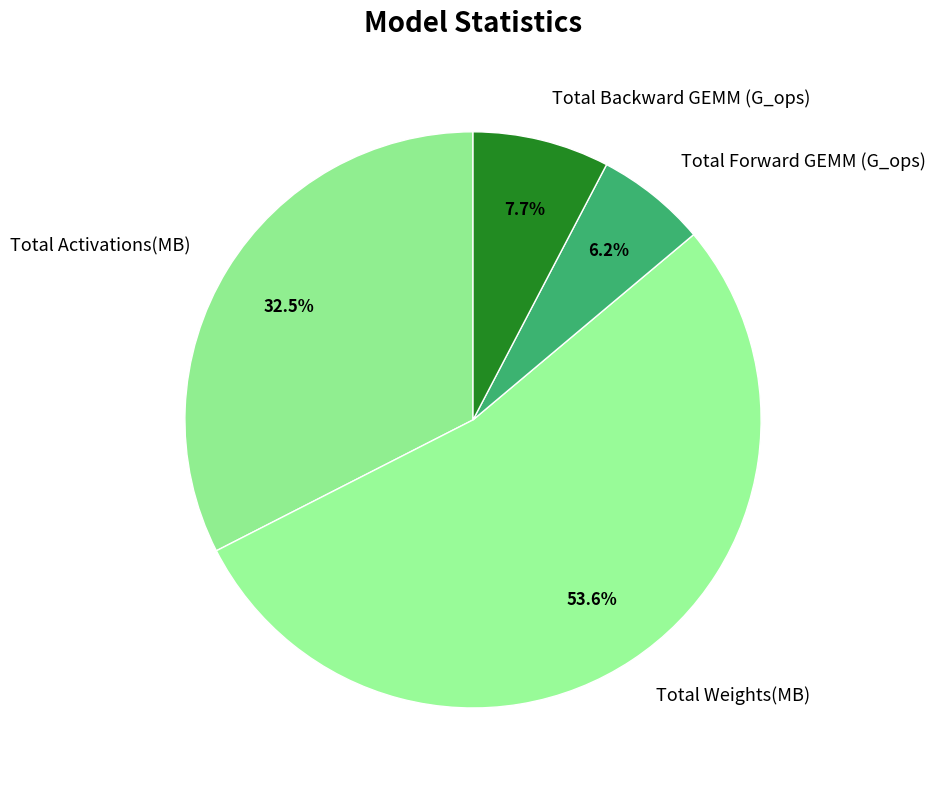

Which category has the biggest portion of the pie?

Total Weights(MB)